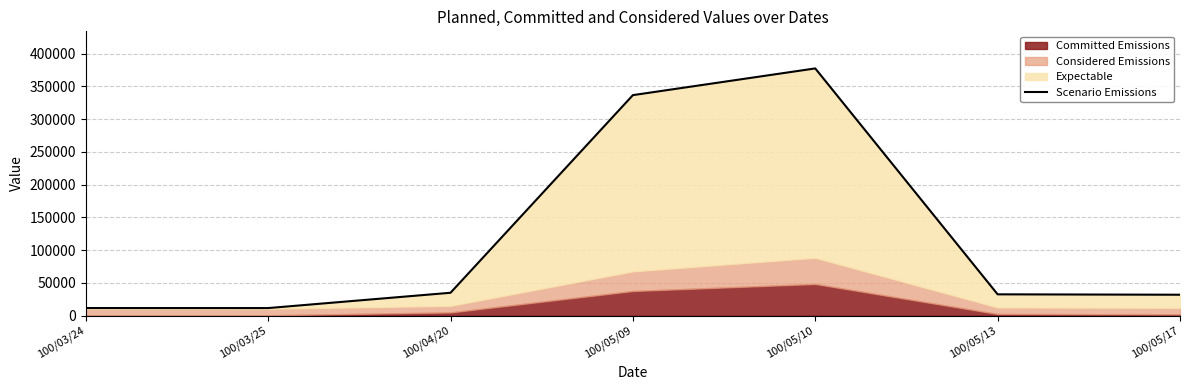

Approximately how many times larger is the value at 100/03/25 compared to 100/04/20?

0.3